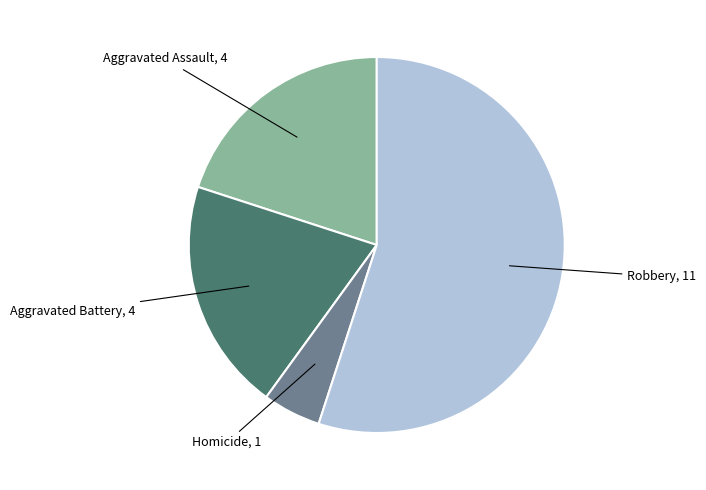

Is there any slice that represents more than half of the pie?

Yes